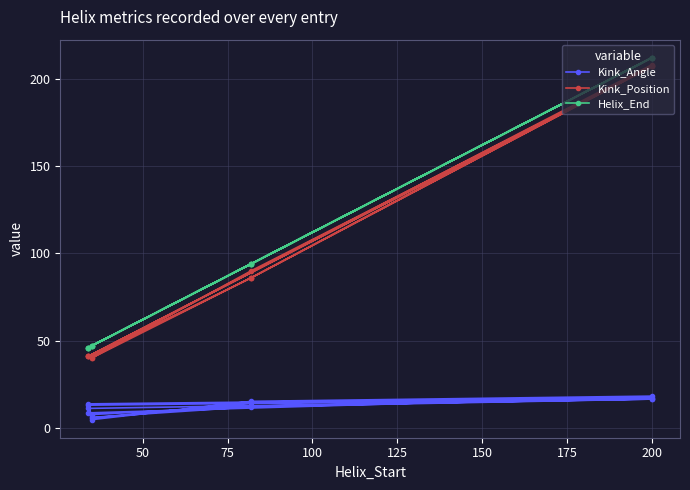

Between 175 and 100, which is larger?

175